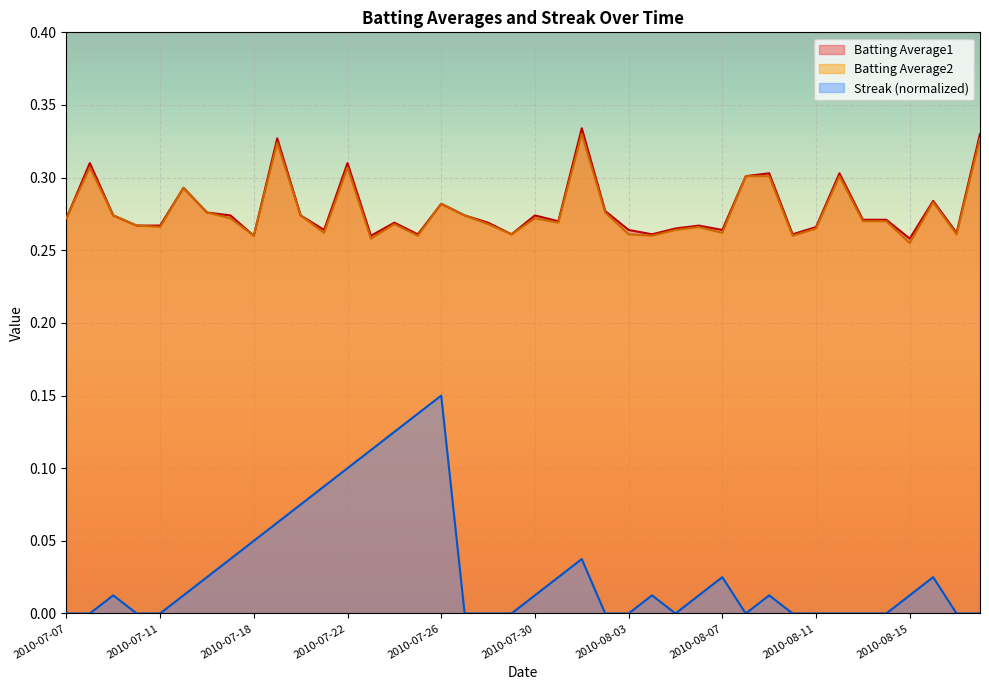

Reading left to right, list all the values displayed in this chart.

Batting Average1: 0.3	0.3	0.3	0.3	0.3	0.3	0.3	0.3	0.3	0.3	0.3	0.3	0.3	0.3	0.3	0.3	0.3	0.3	0.3	0.3	0.3	0.3	0.3	0.3	0.3	0.3	0.3	0.3	0.3	0.3	0.3	0.3	0.3	0.3	0.3	0.3	0.3	0.3	0.3	0.3
Batting Average2: 0.3	0.3	0.3	0.3	0.3	0.3	0.3	0.3	0.3	0.3	0.3	0.3	0.3	0.3	0.3	0.3	0.3	0.3	0.3	0.3	0.3	0.3	0.3	0.3	0.3	0.3	0.3	0.3	0.3	0.3	0.3	0.3	0.3	0.3	0.3	0.3	0.3	0.3	0.3	0.3
Streak: 0.0	0.0	0.0	0.0	0.0	0.0	0.0	0.0	0.0	0.1	0.1	0.1	0.1	0.1	0.1	0.1	0.1	0.0	0.0	0.0	0.0	0.0	0.0	0.0	0.0	0.0	0.0	0.0	0.0	0.0	0.0	0.0	0.0	0.0	0.0	0.0	0.0	0.0	0.0	0.0